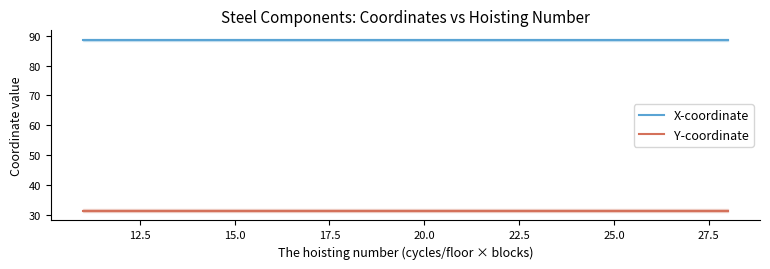

What is the greatest value displayed?

88.5